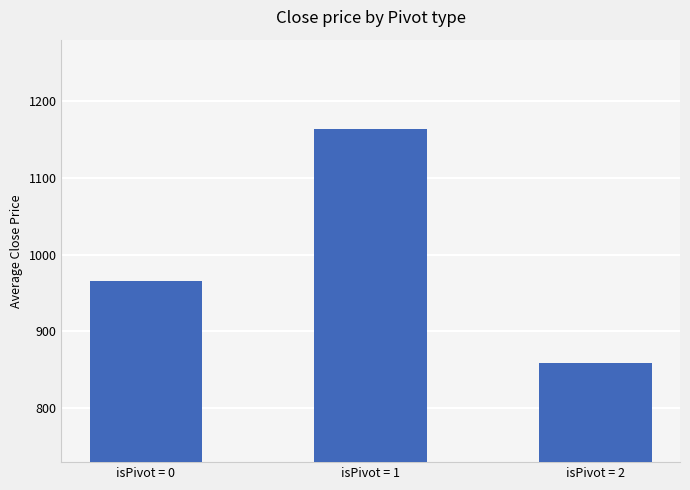

What is the difference between the second highest and minimum values?

107.1